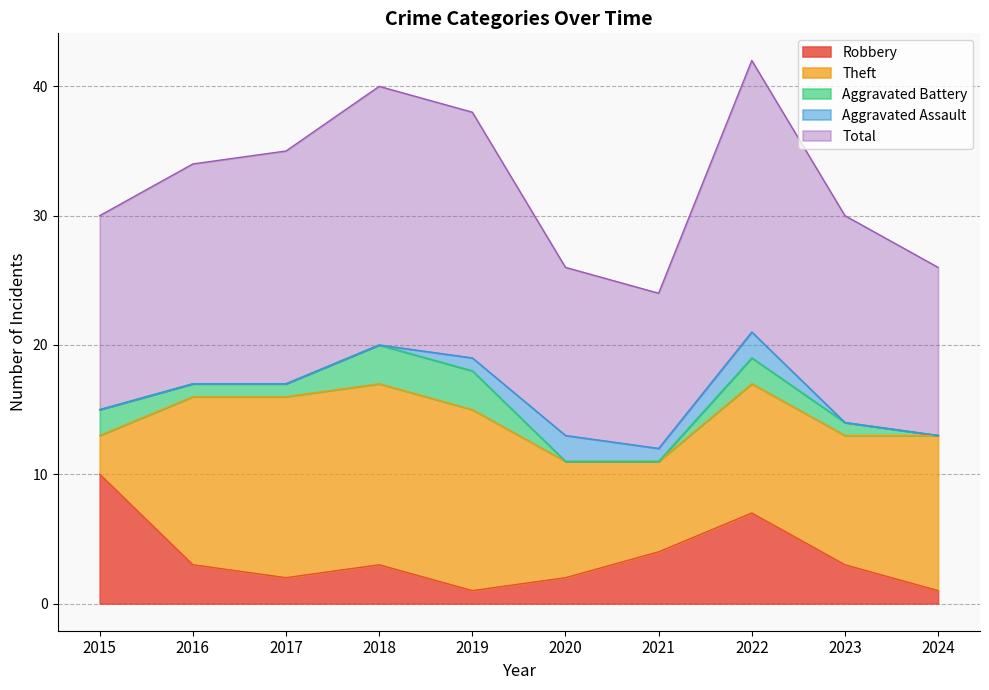

What is the maximum value for Robbery?

10